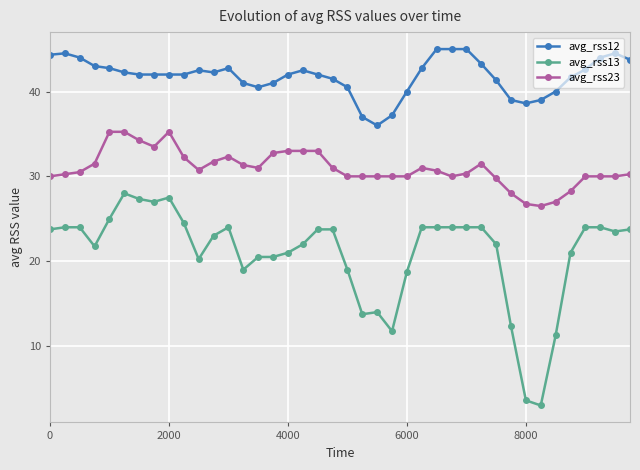

Which series has the largest total across all categories?

avg_rss12